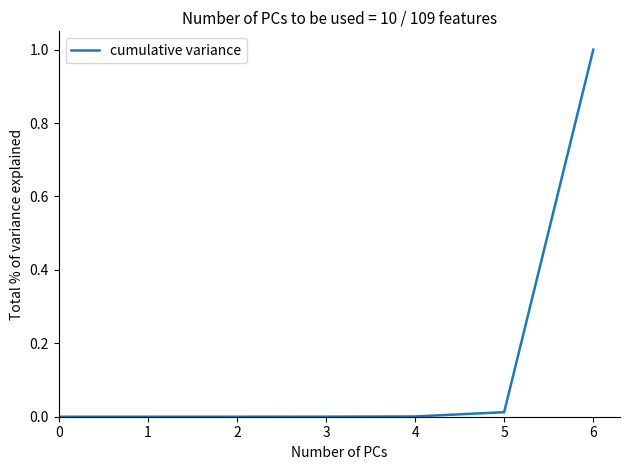

What is the sum of the values at 5 and 6?

1.0